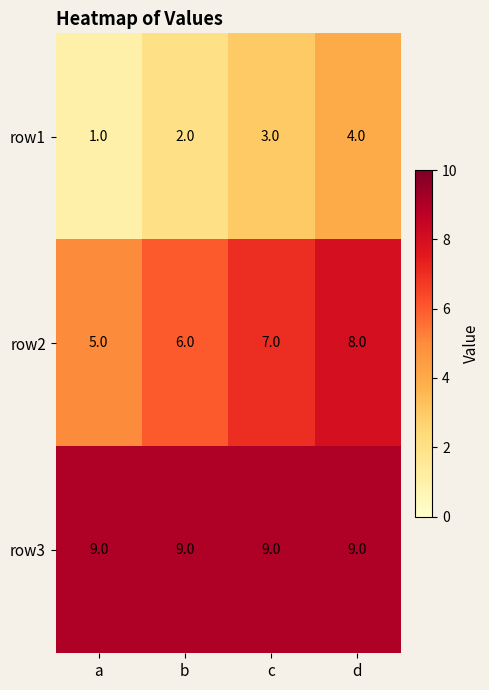

Which series has the largest total across all categories?

row3